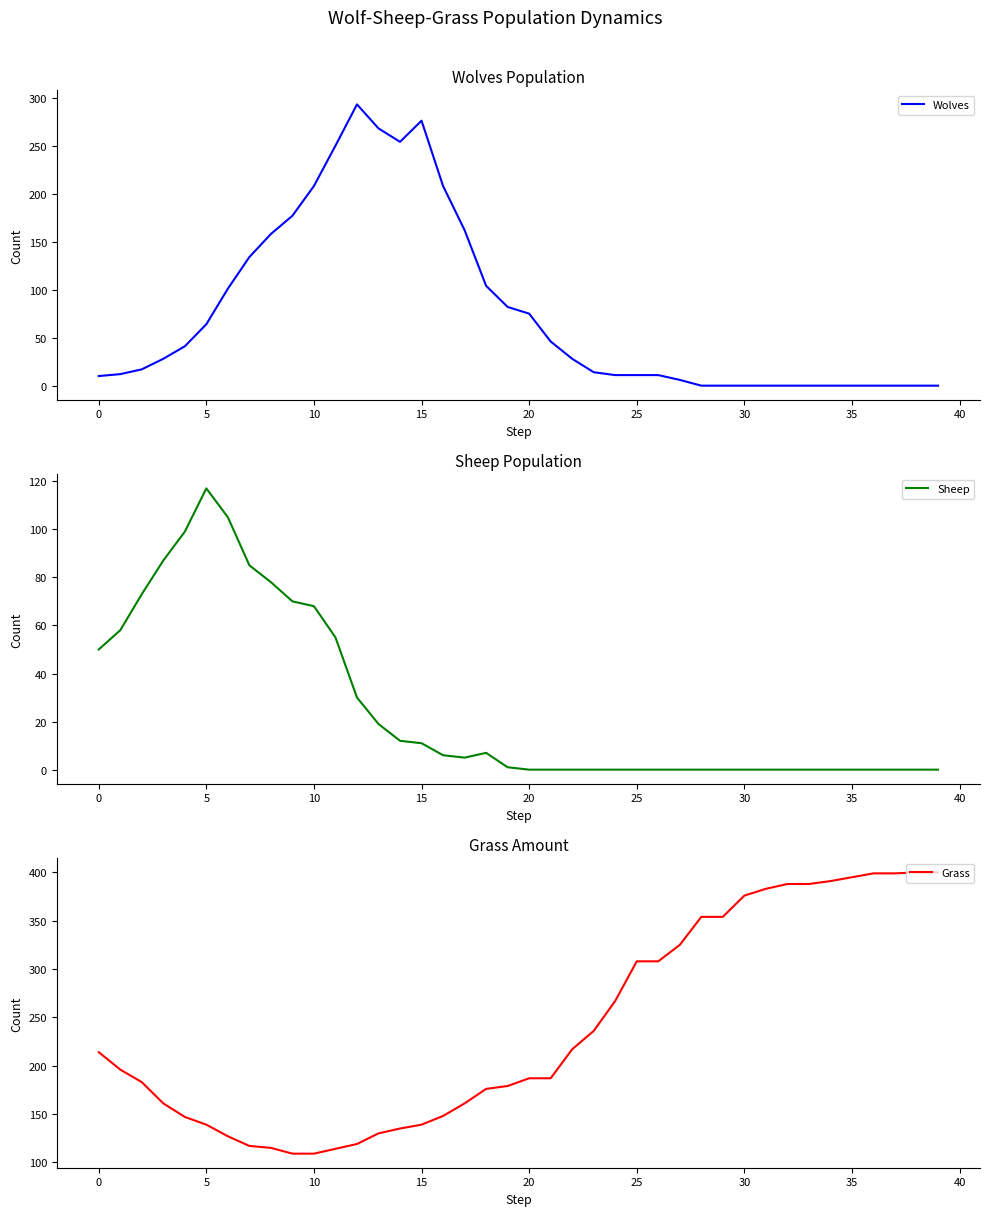

List the series in order of their overall mean, lowest first.

Sheep, Wolves, Grass